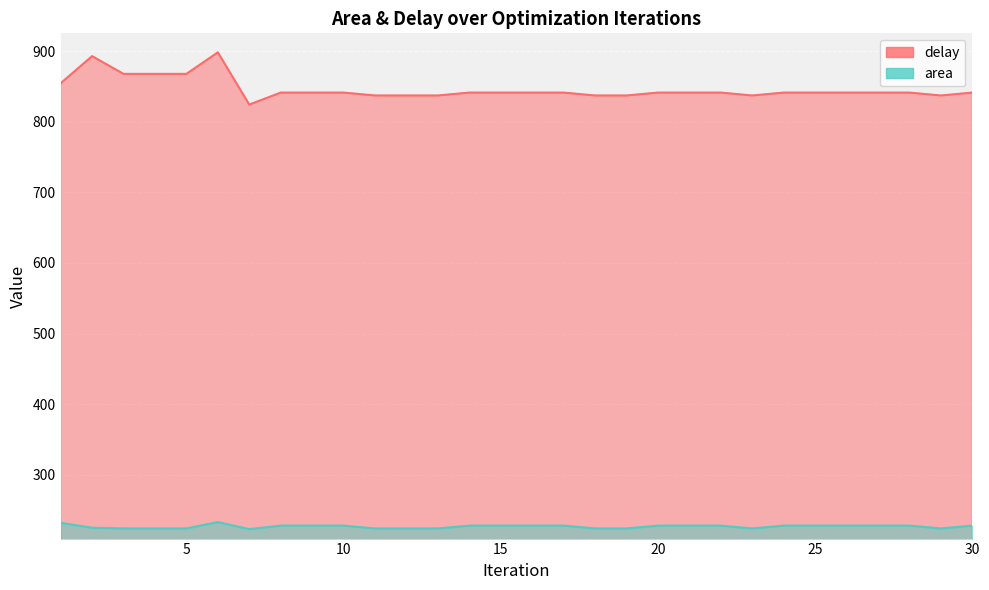

Which series has the widest spread of values?

delay